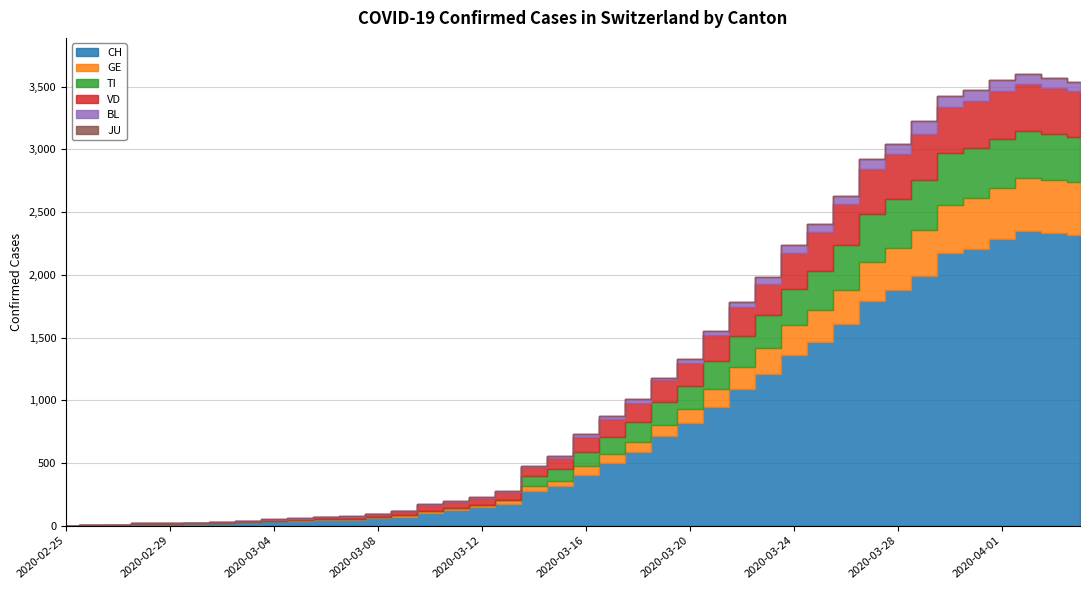

What is the difference between the VD values at 2020-03-21 and 2020-03-04?

200